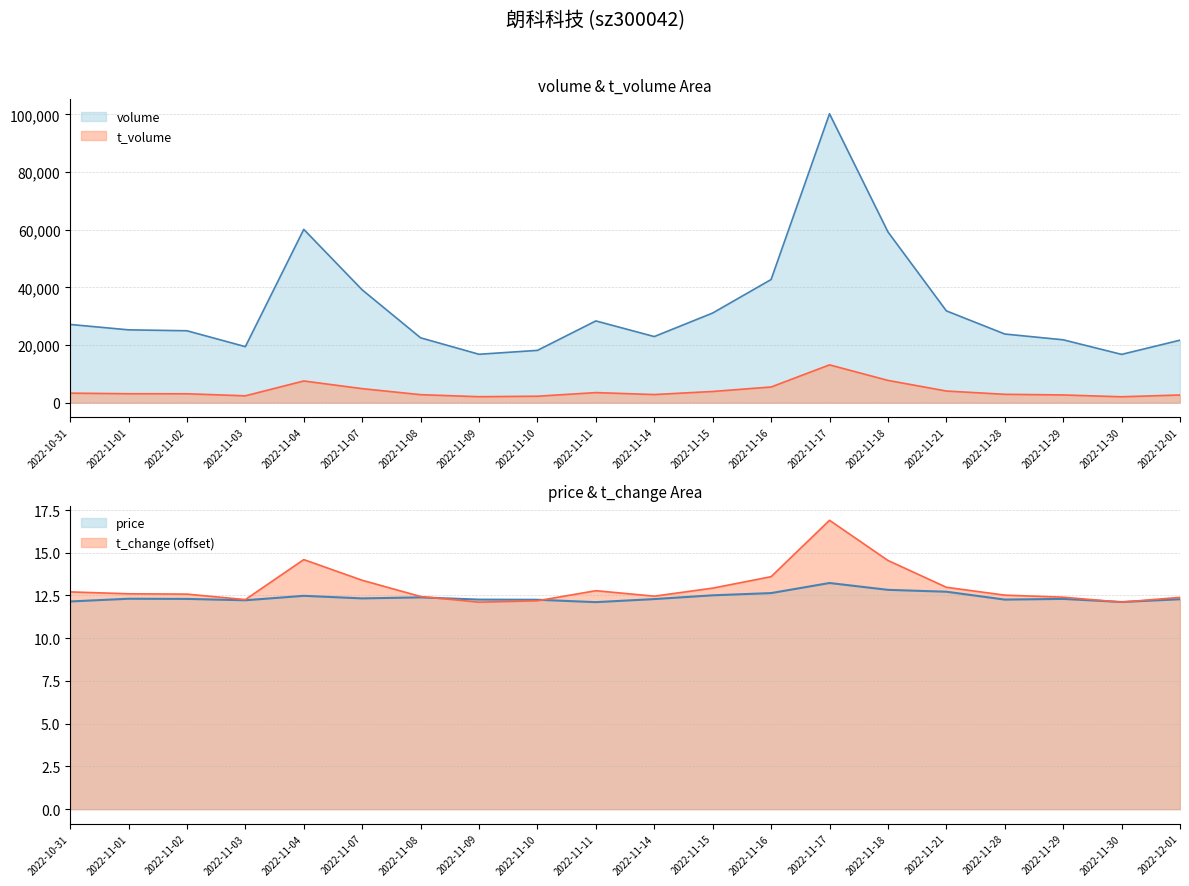

What is the difference between the volume values at 2022-11-10 and 2022-11-14?

4788.0